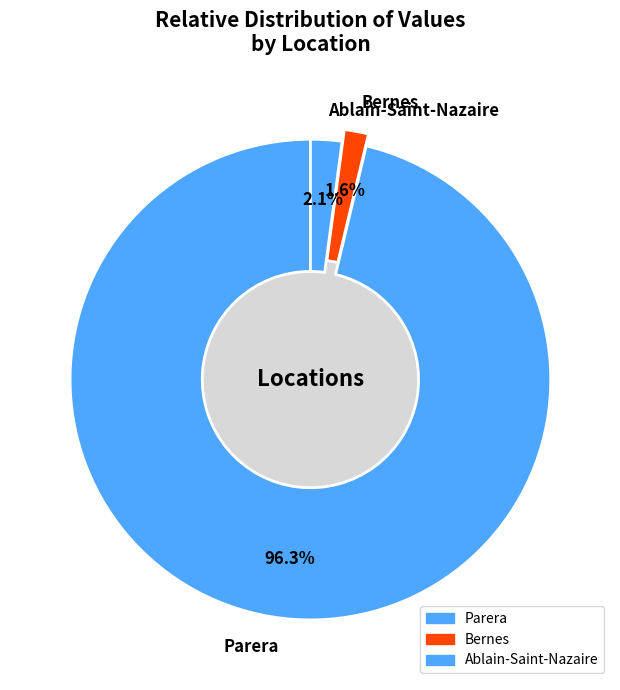

Rank the categories by value from highest to lowest.

Parera, Ablain-Saint-Nazaire, Bernes